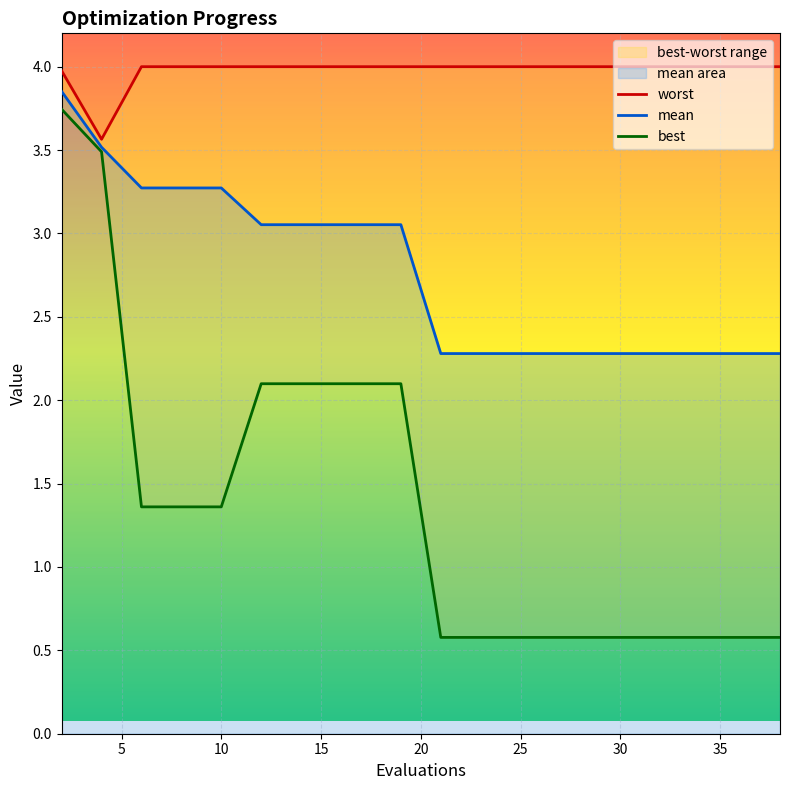

True or false: mean has a value of 3.3 at 10.

True